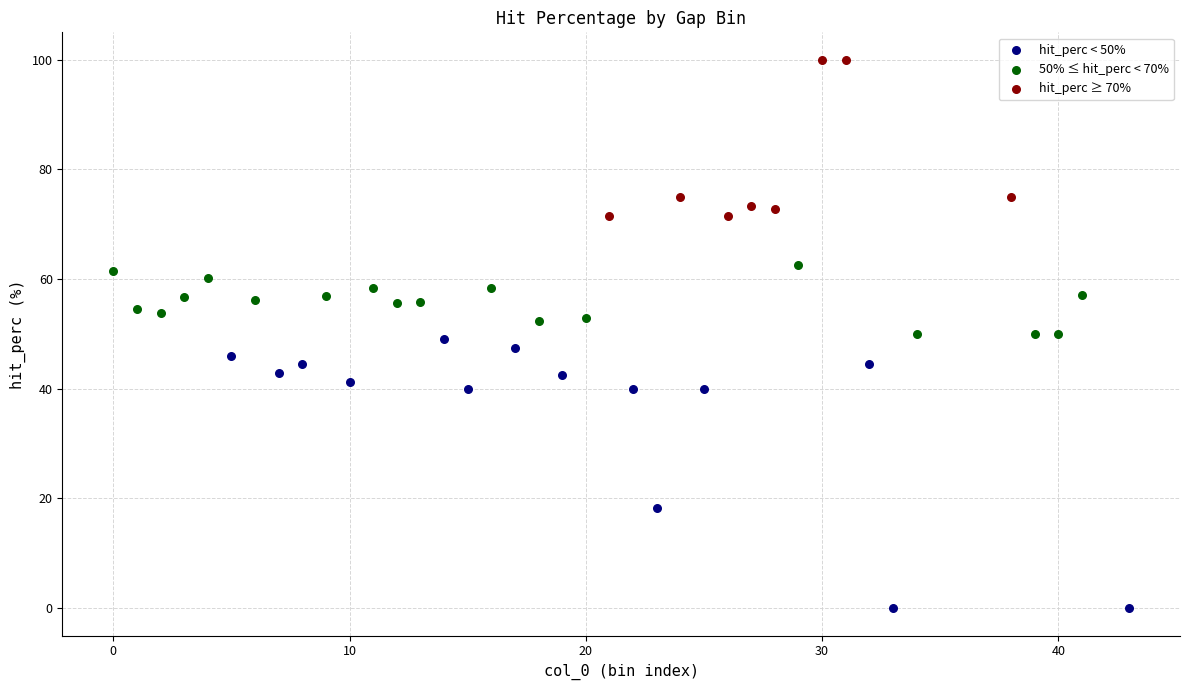

Which series contains the lowest Y value?

hit_perc < 50%